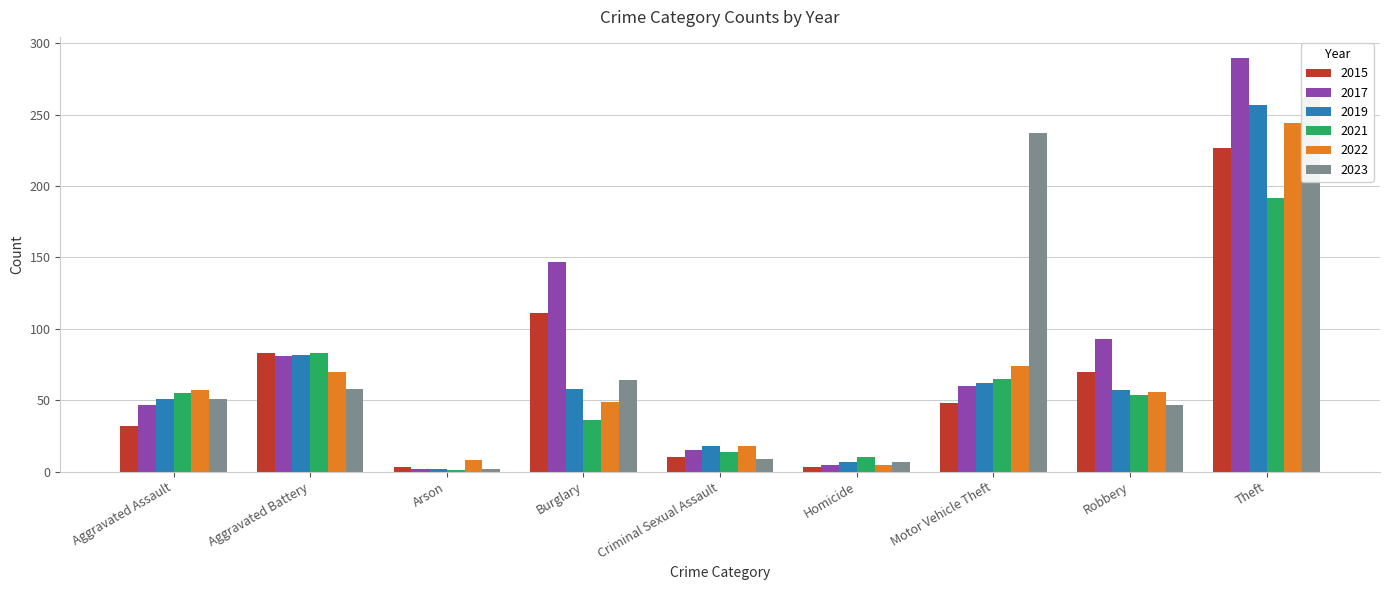

Does the chart contain any negative values?

No